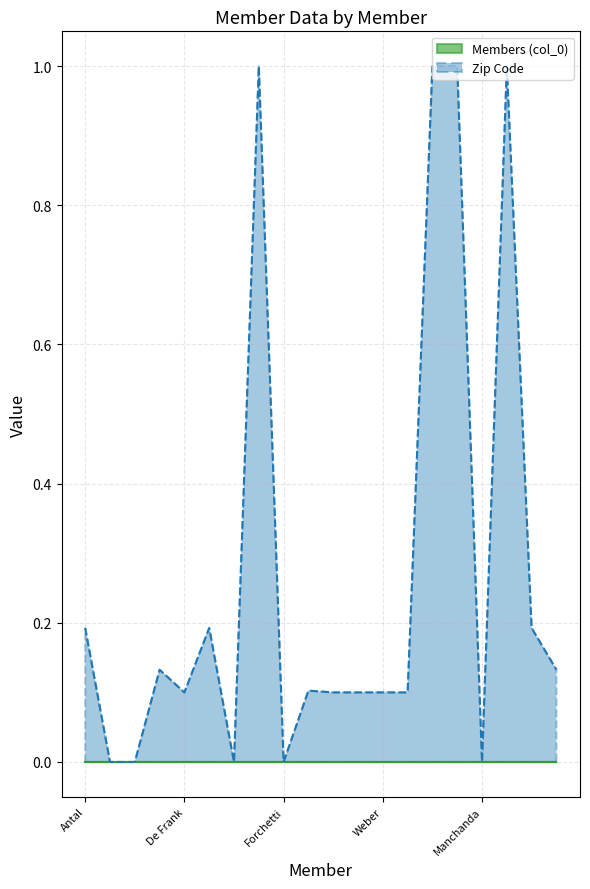

Reading left to right, transcribe all the data shown in this chart.

0.2	0.0	0.0	0.1	0.1	0.2	0.0	1.0	0.0	0.1	0.1	0.1	0.1	0.1	1.0	1.0	0.0	1.0	0.2	0.1